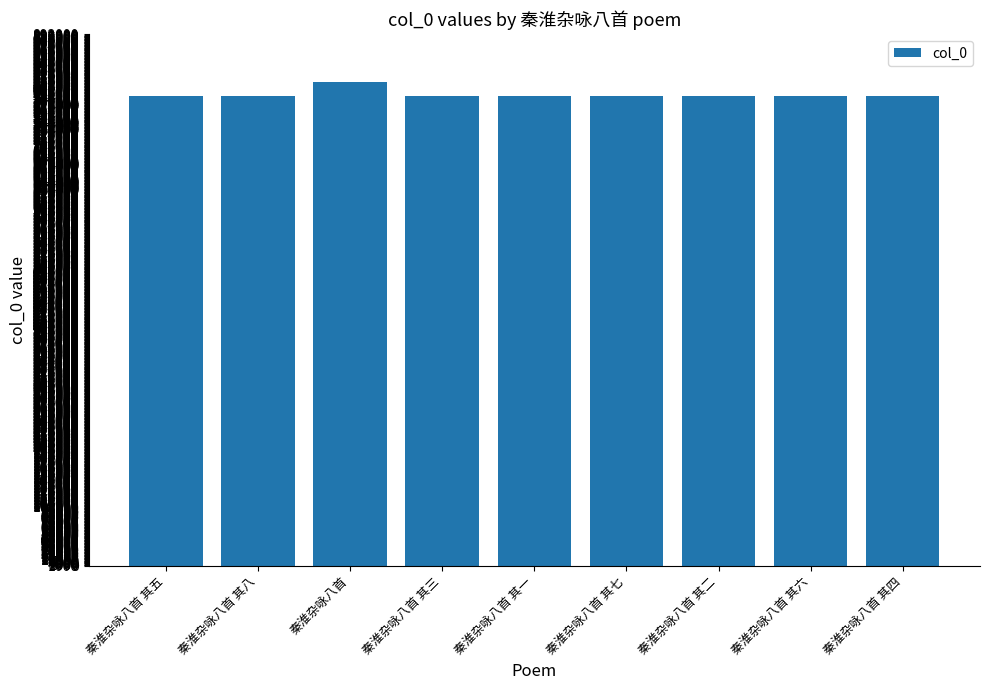

Count the number of data series in this chart.

1